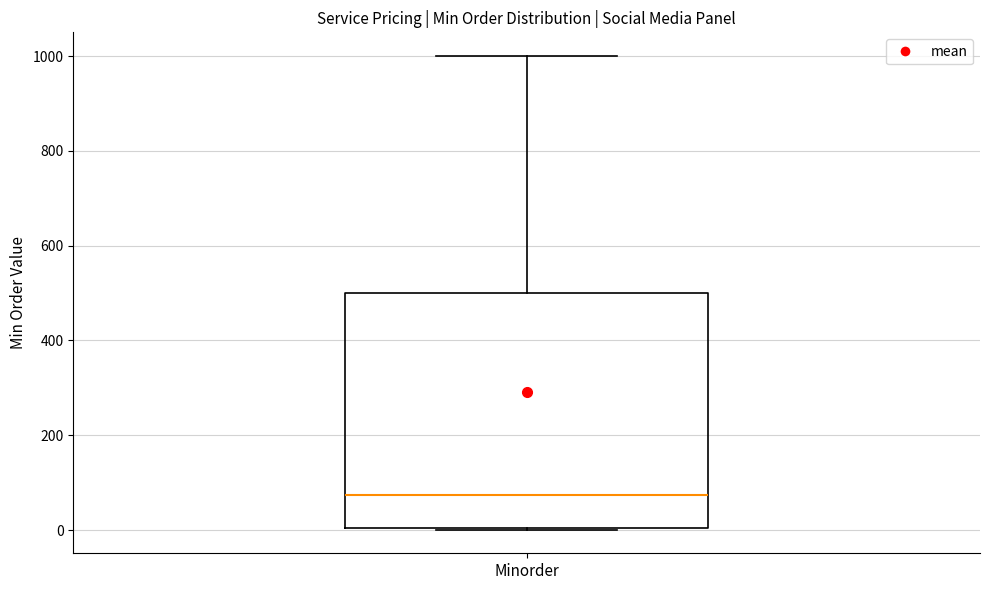

Transcribe this box plot: give where the median line is, the range the box spans, and where the two whiskers end, as read against the y-axis. The values are not printed on the chart, so give them approximately, as read against the axis.

median 80, box 0 to 500, whiskers 0 to 1000